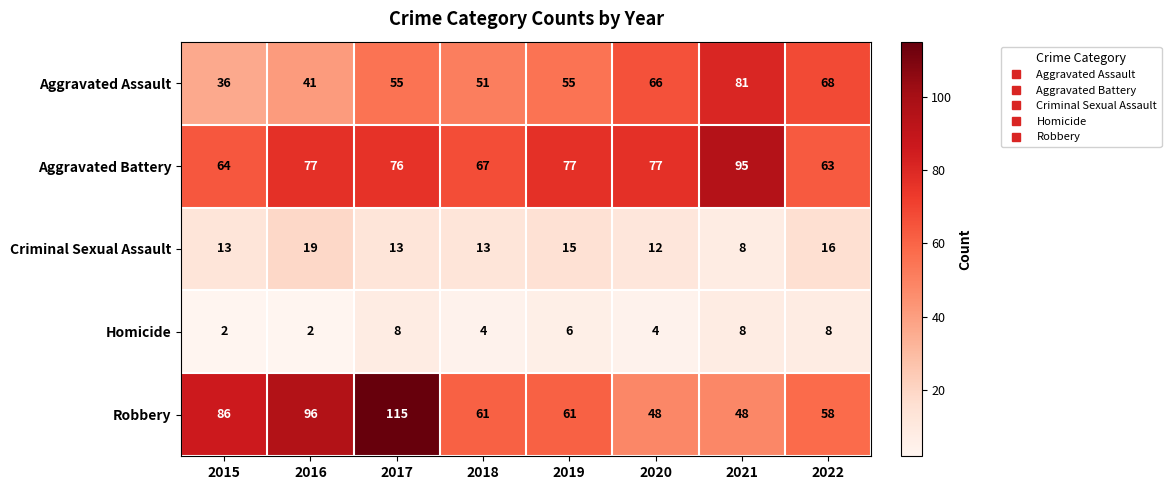

At how many categories does at least one series exceed 78?

4